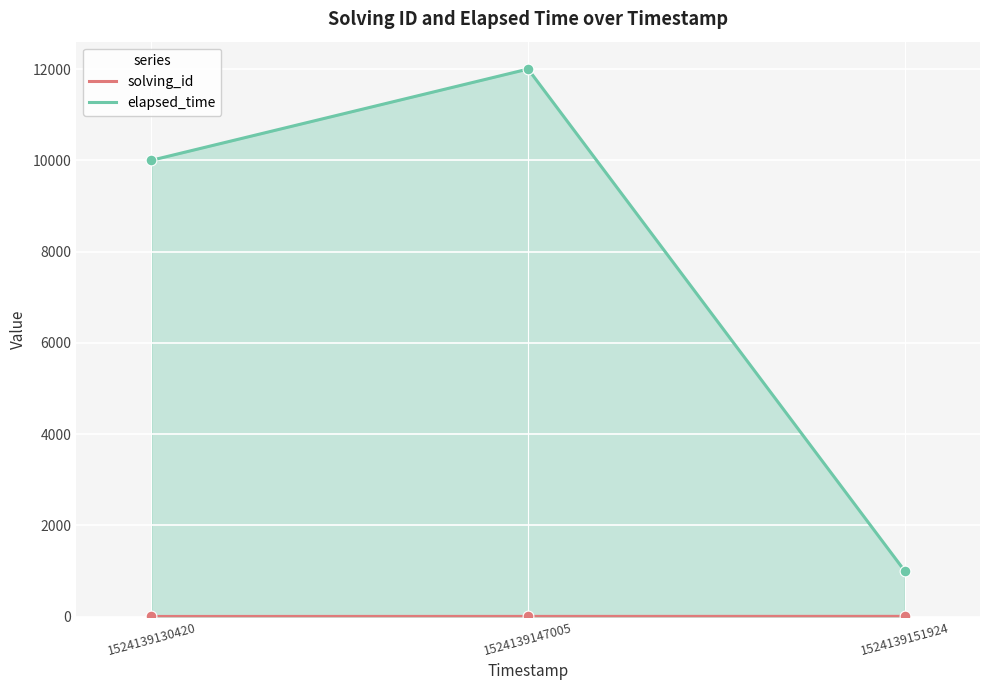

At how many categories does at least one series exceed 8810?

2